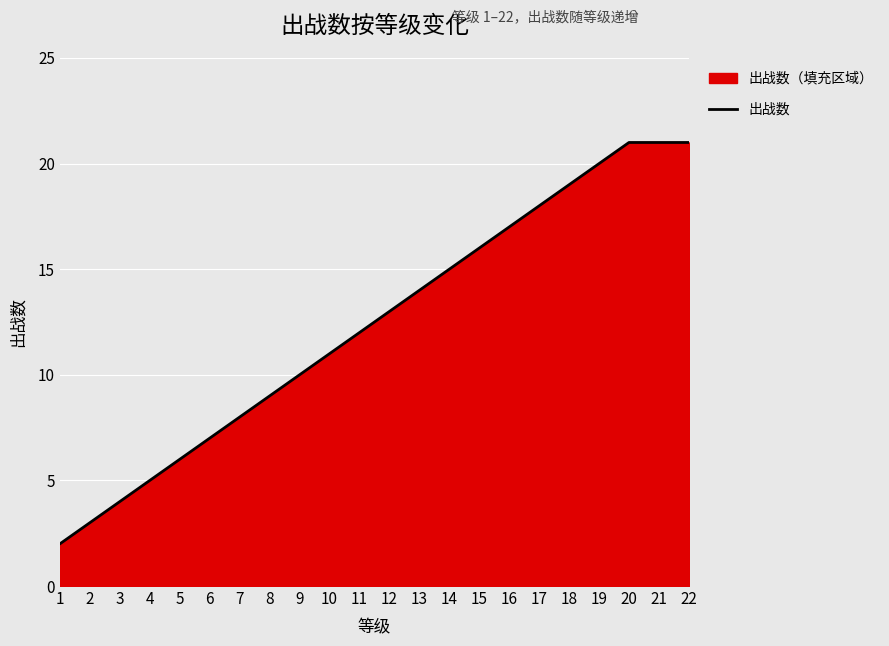

Between 12 and 20, which is larger?

20